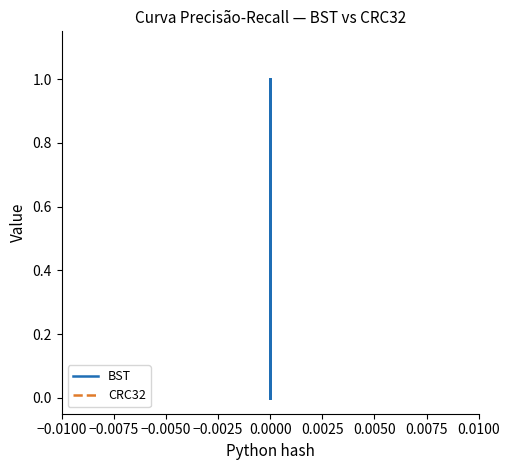

True or false: BST and CRC32 cross at least once.

False